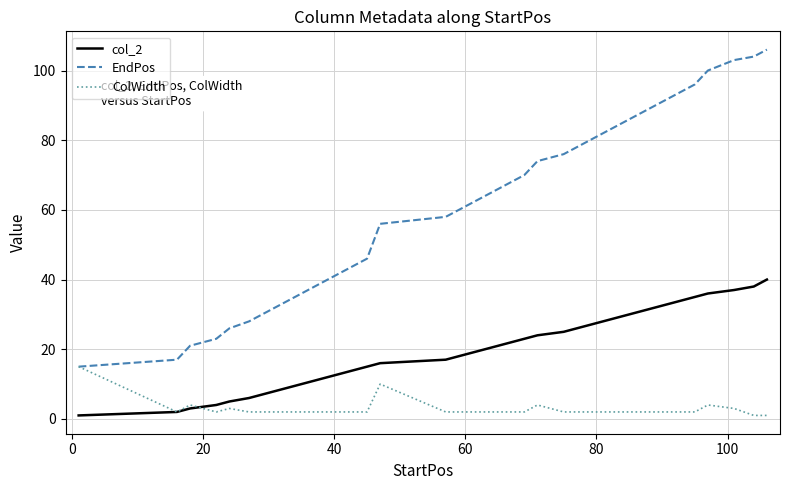

Which series has the largest total across all categories?

EndPos